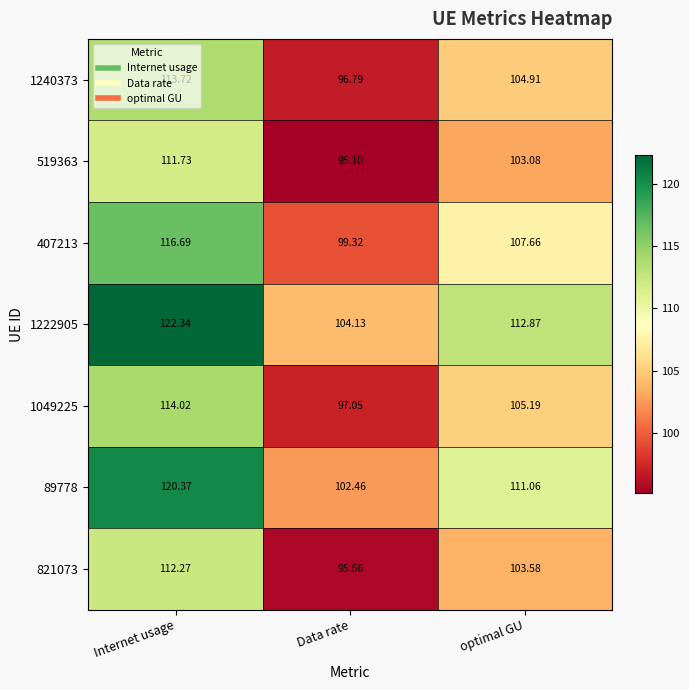

At which label does 821073 first exceed 103?

Internet usage